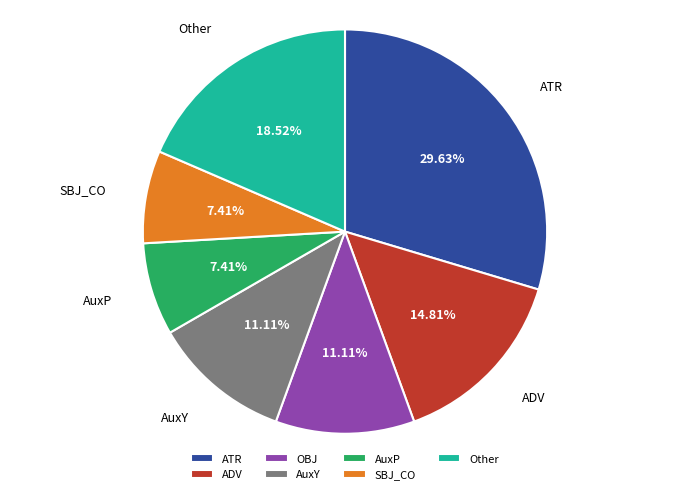

True or false: ATR accounts for 39% of the total.

False